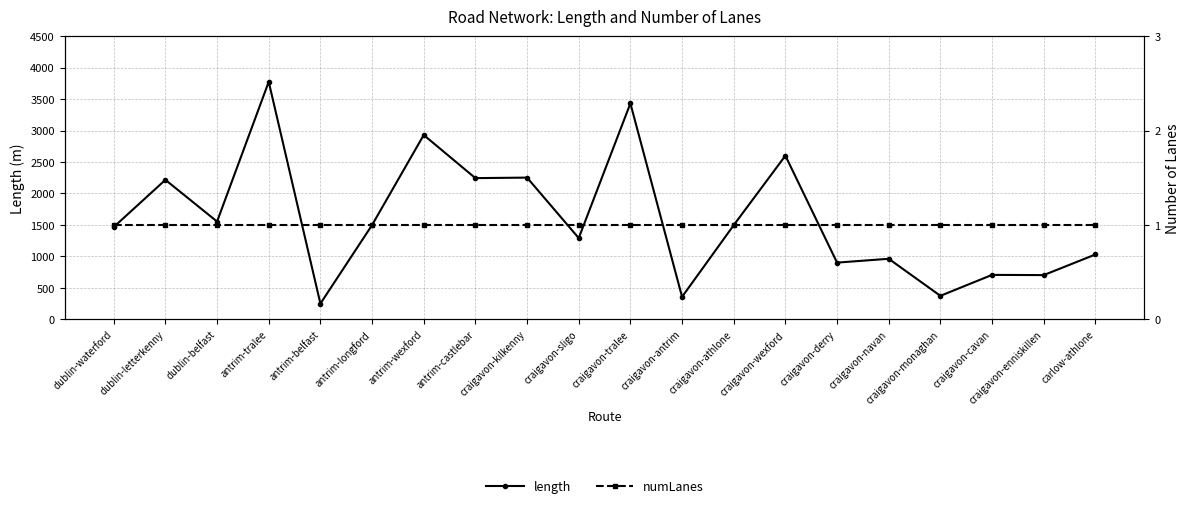

Reading right to left, list all the values displayed in this chart.

length: 1029.5	701.9	705.1	372.3	961.1	900.2	2600.2	1495.6	356.0	3431.2	1290.2	2251.3	2243.2	2928.5	1497.6	248.2	3774.1	1553.0	2215.6	1466.1
numLanes: 1.0	1.0	1.0	1.0	1.0	1.0	1.0	1.0	1.0	1.0	1.0	1.0	1.0	1.0	1.0	1.0	1.0	1.0	1.0	1.0